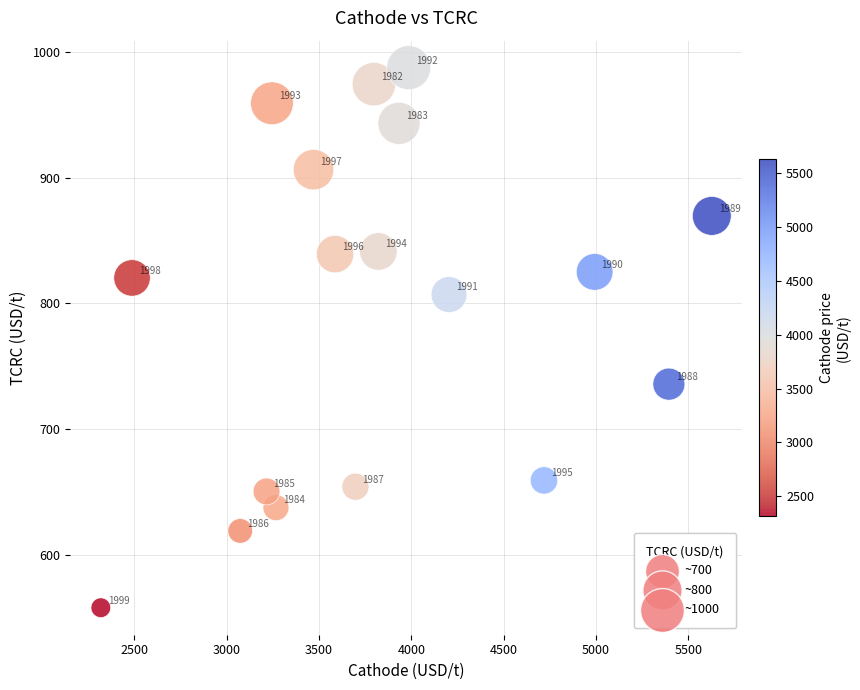

What Y value in the scatter plot is closest to 772?

807.1